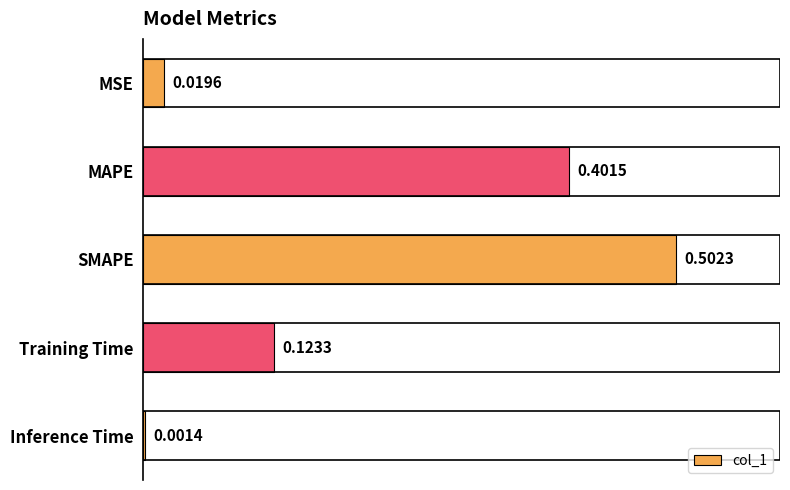

What is the sum of all values?

1.0